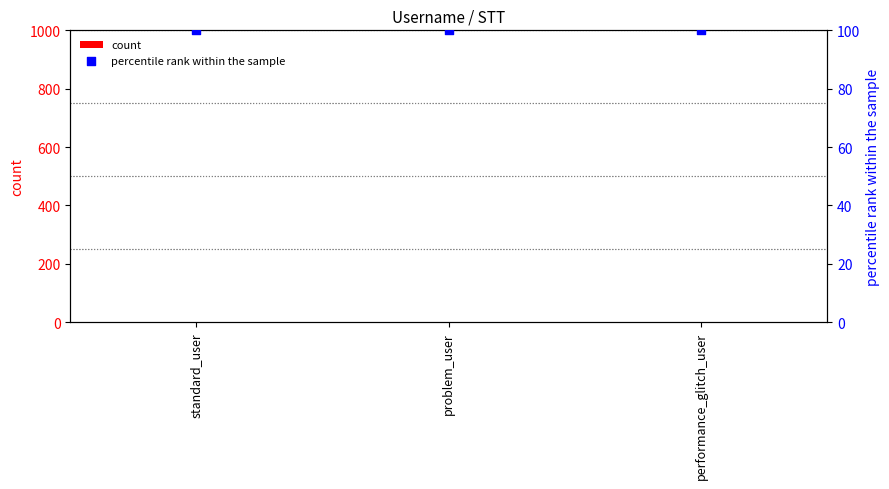

Which series has the largest total across all categories?

percentile rank within the sample